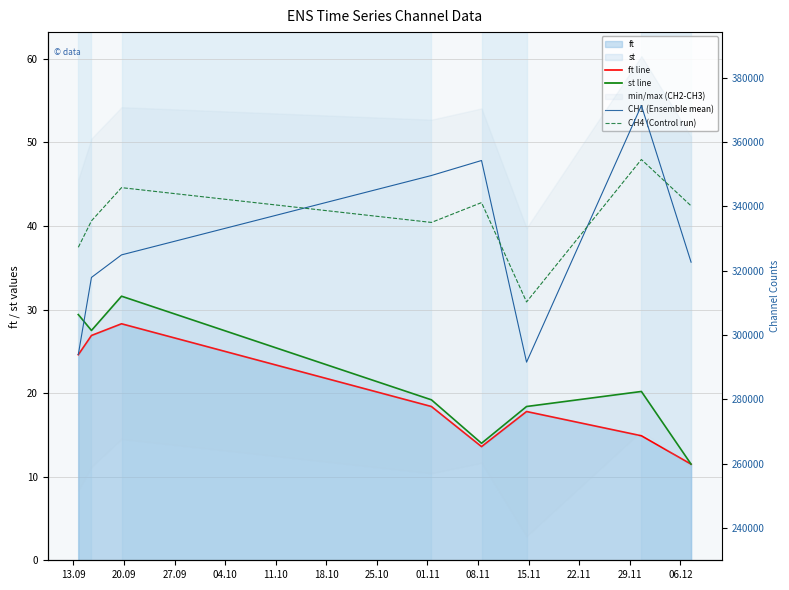

Between 27.09 and 25.10, which series saw the biggest shift?

CH1 (Ensemble mean)